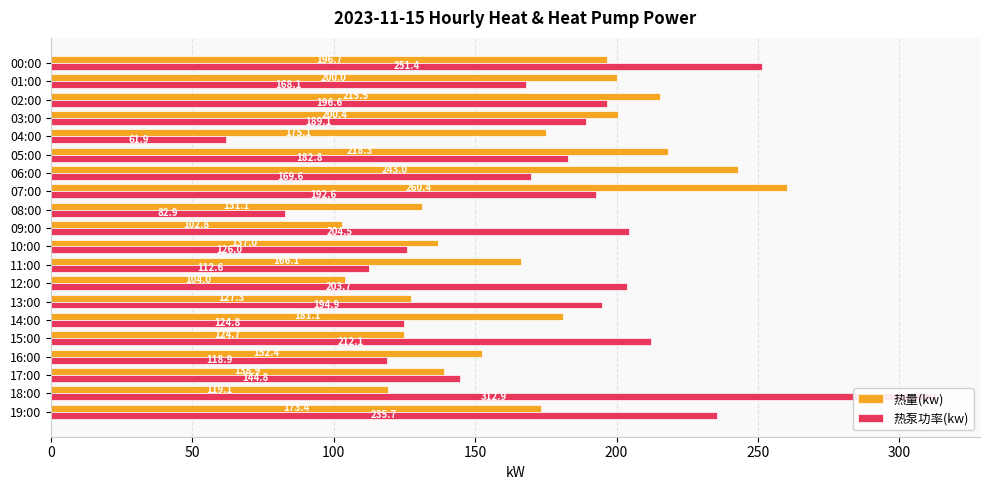

List the series in order of their overall mean, lowest first.

热量(kw), 热泵功率(kw)